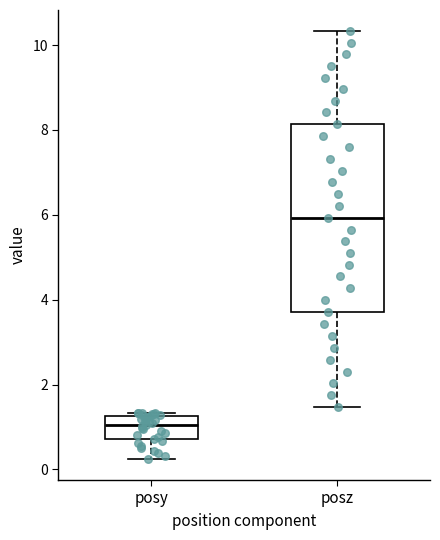

Reading left to right, transcribe this box plot: for each box, give where its median line is, the range the box spans, and where its two whiskers end, as read against the y-axis. The values are not printed on the chart, so give them approximately, as read against the axis.

posy: median 1.0, box 0.8 to 1.2, whiskers 0.2 to 1.4
posz: median 6.0, box 3.8 to 8.2, whiskers 1.4 to 10.4